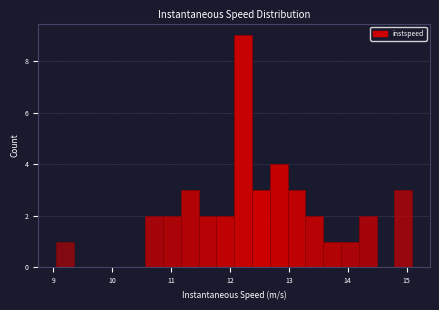

Read against the x-axis, roughly where is the centre of the tallest bar?

12.2